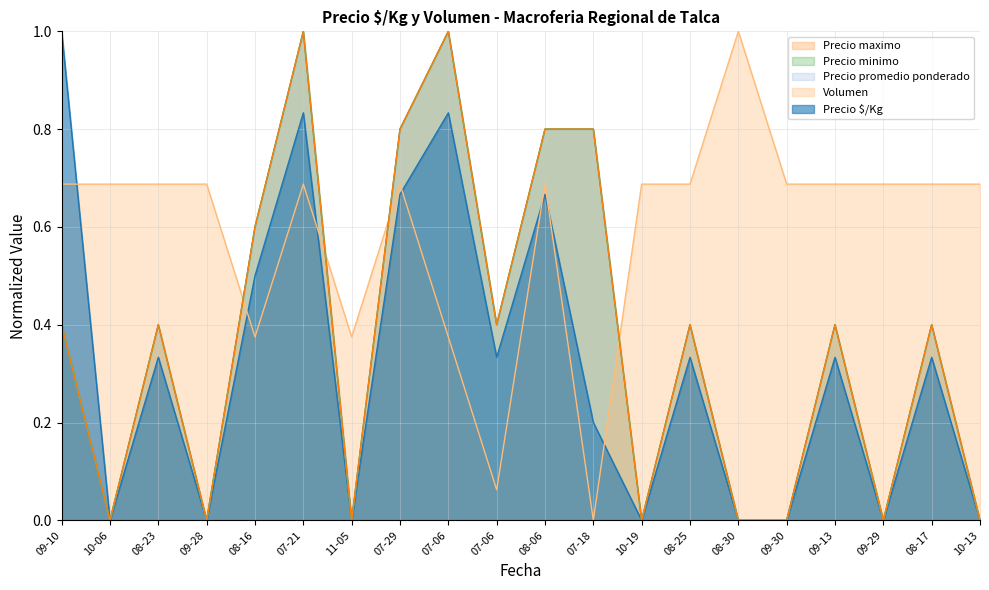

True or false: Precio maximo and Precio $/Kg intersect in this chart.

False